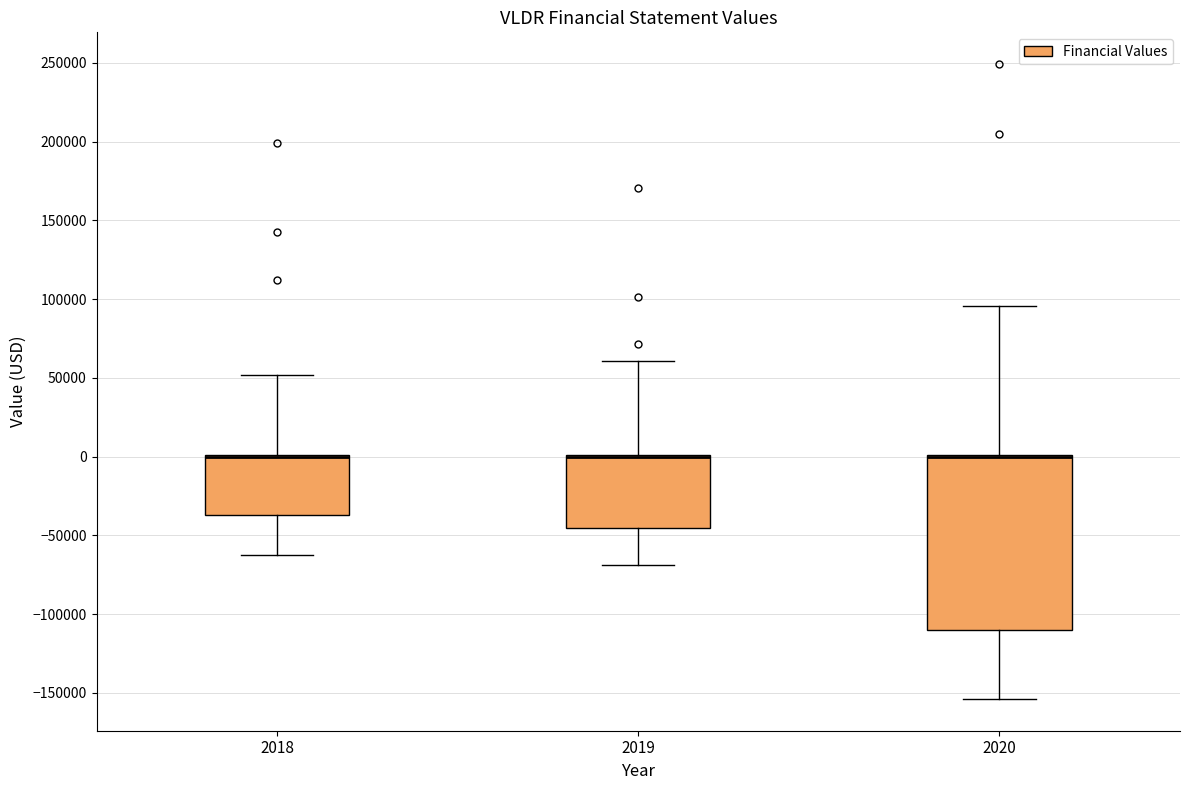

Where is the lower edge of the box at x = 2020 on the y-axis? The values are not printed on the chart, so give them approximately, as read against the axis.

-110000